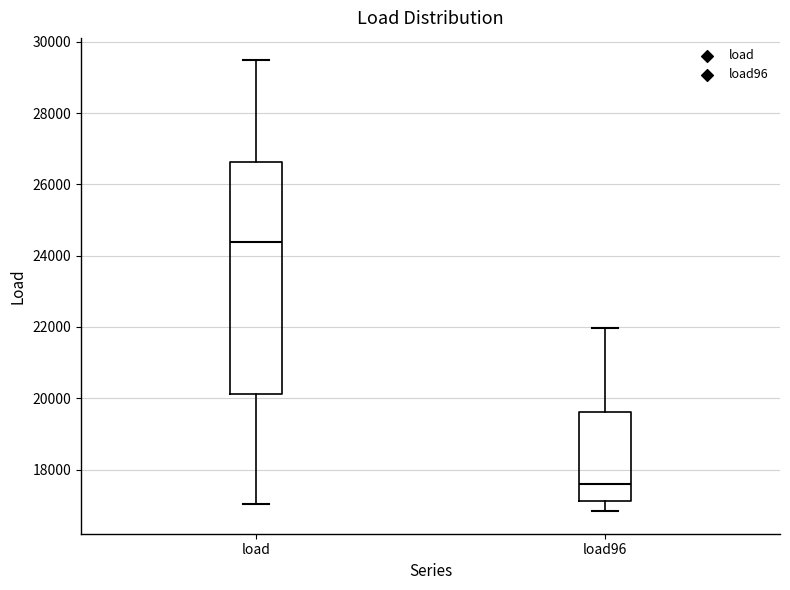

Reading left to right, read every box against the y-axis: the position of its median line, the range the box covers, and the ends of its whiskers. The values are not printed on the chart, so give them approximately, as read against the axis.

load: median 24400, box 20200 to 26600, whiskers 17000 to 29400
load96: median 17600, box 17200 to 19600, whiskers 16800 to 22000